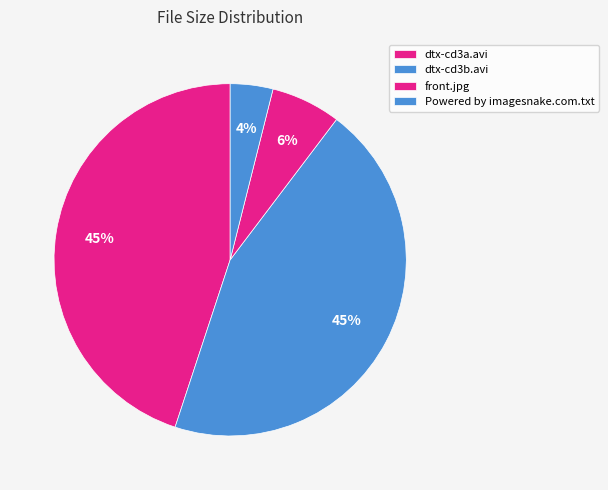

To the nearest percent, what percentage of the pie is Powered by imagesnake.com.txt?

4%